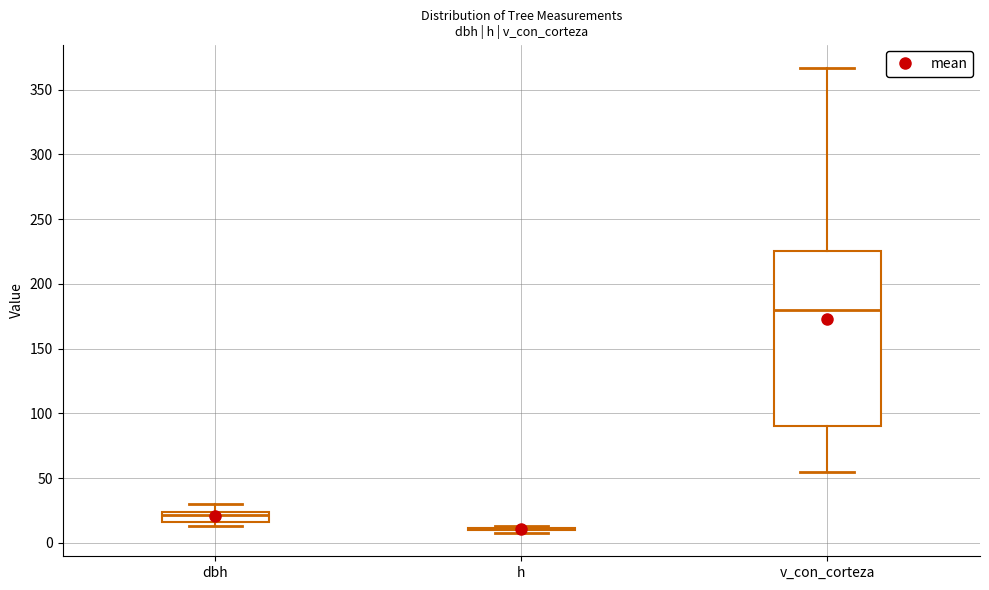

Reading left to right, read every box against the y-axis: the position of its median line, the range the box covers, and the ends of its whiskers. The values are not printed on the chart, so give them approximately, as read against the axis.

dbh: median 20, box 15 to 25, whiskers 15 (just below the box's lower edge) to 30
h: box collapsed to a line at 10, whiskers 10 to 15
v_con_corteza: median 180, box 90 to 225, whiskers 55 to 365